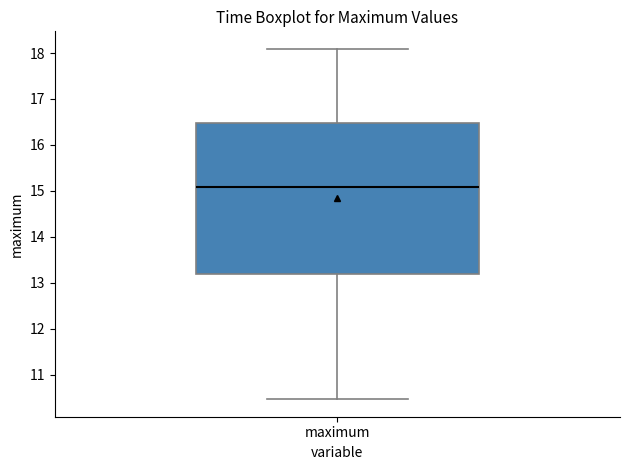

Transcribe this box plot: give where the median line is, the range the box spans, and where the two whiskers end, as read against the y-axis. The values are not printed on the chart, so give them approximately, as read against the axis.

median 15.1, box 13.2 to 16.5, whiskers 10.5 to 18.1